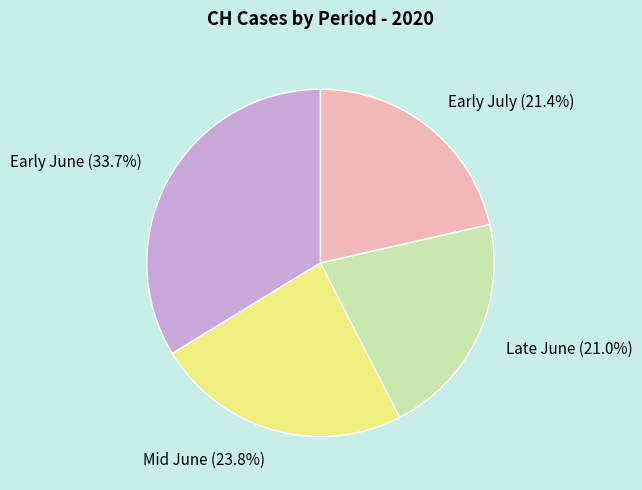

Count the number of slices in the pie.

4